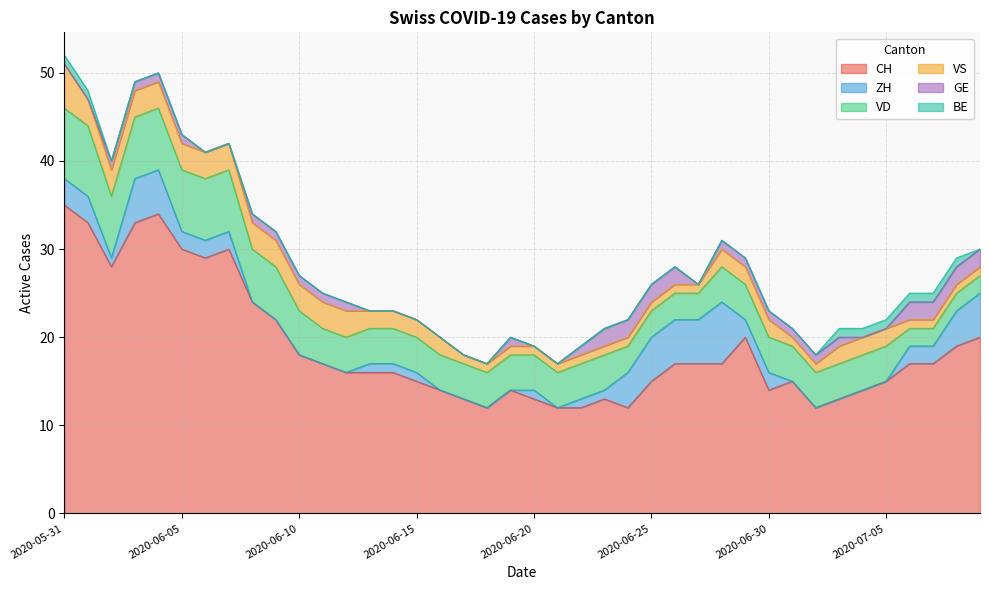

Which series has the largest total across all categories?

CH